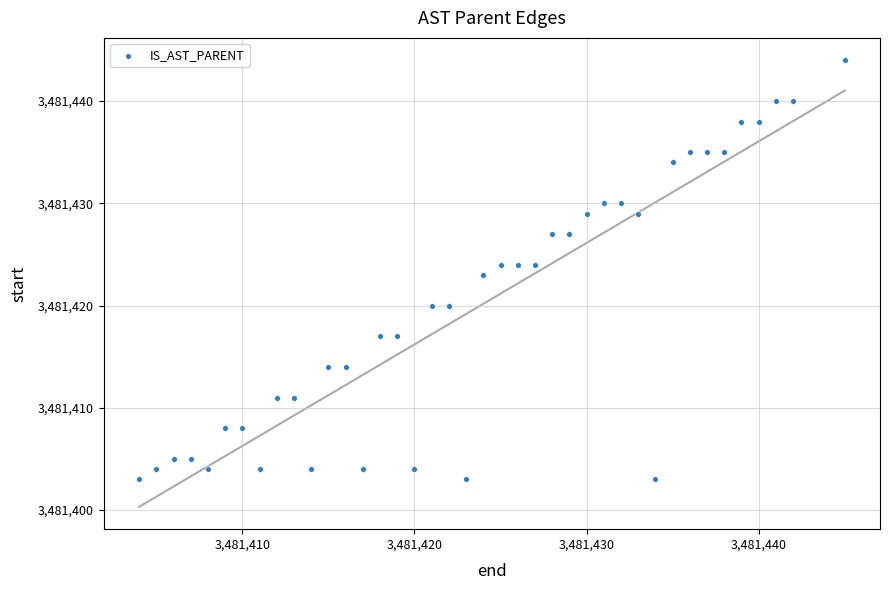

What is the range of Y values (max minus min)?

41